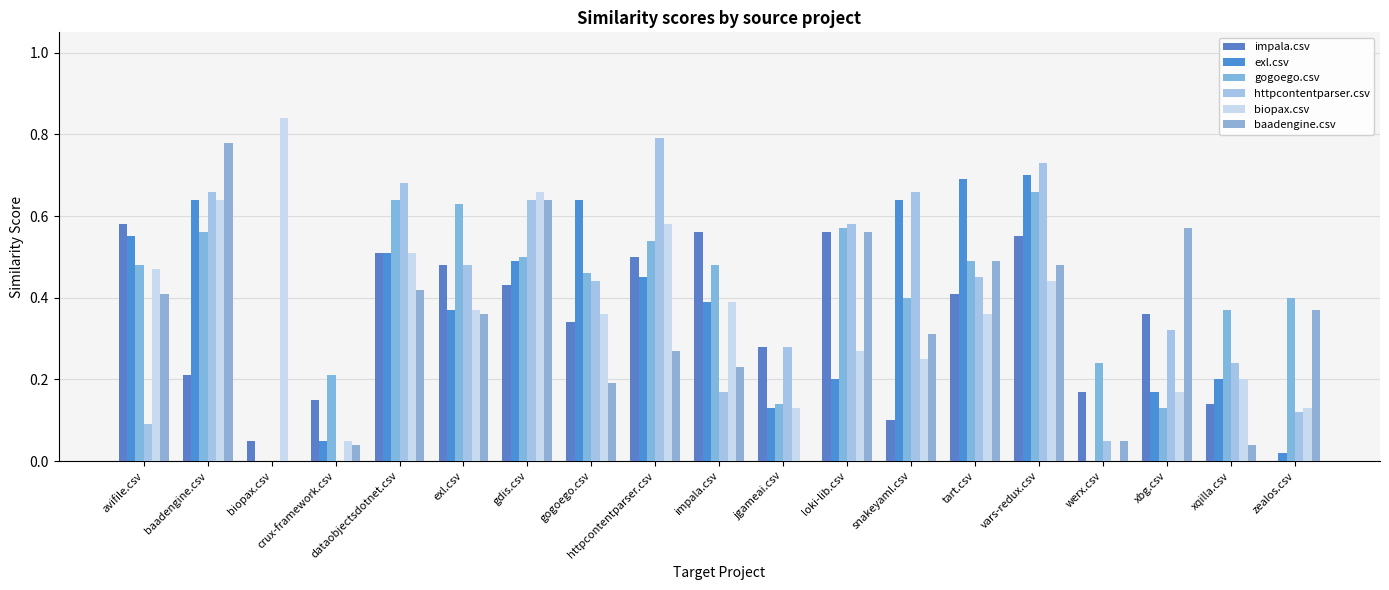

What are all the series names shown in the legend?

impala.csv, exl.csv, gogoego.csv, httpcontentparser.csv, biopax.csv, baadengine.csv